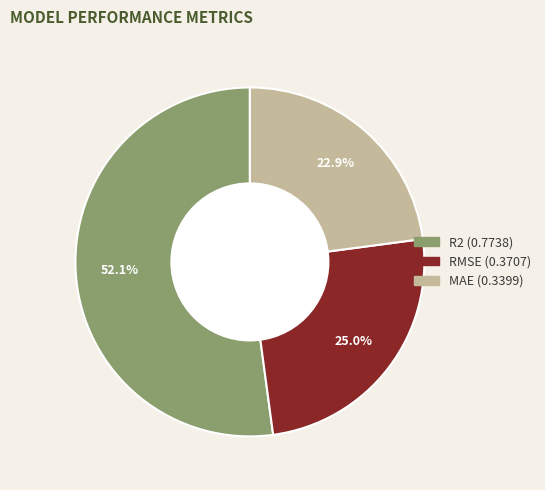

Rank the categories by value from lowest to highest.

MAE, RMSE, R2